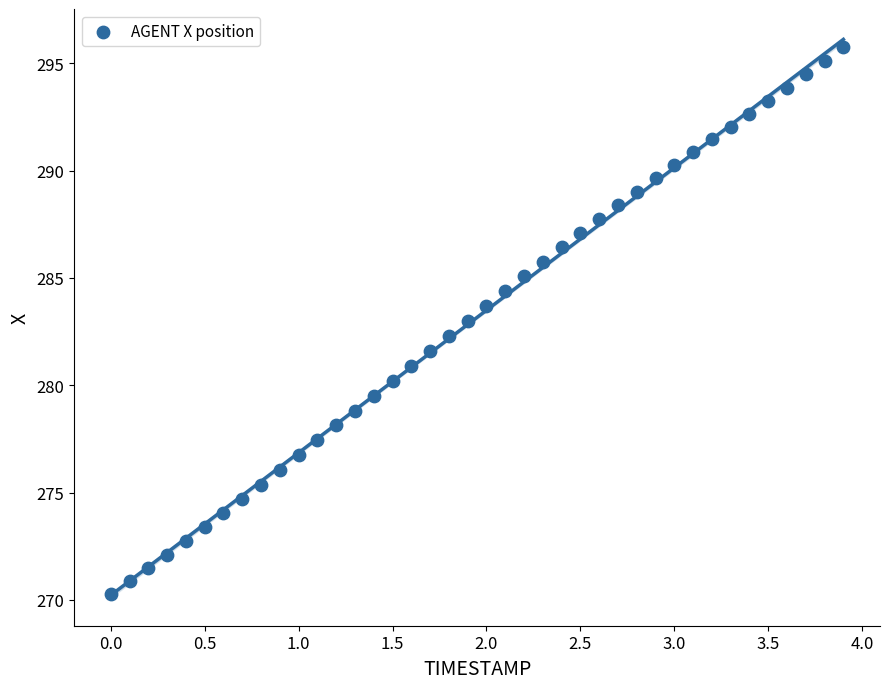

What is the range of Y values (max minus min)?

25.5